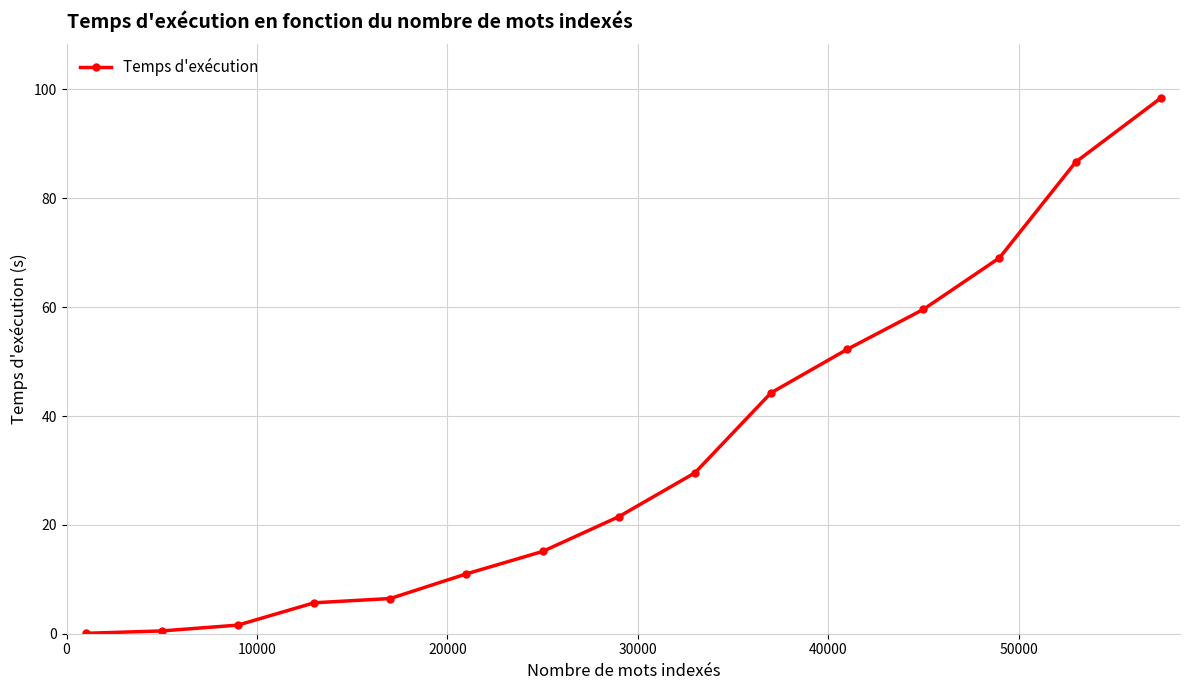

What is the smallest value displayed?

0.1